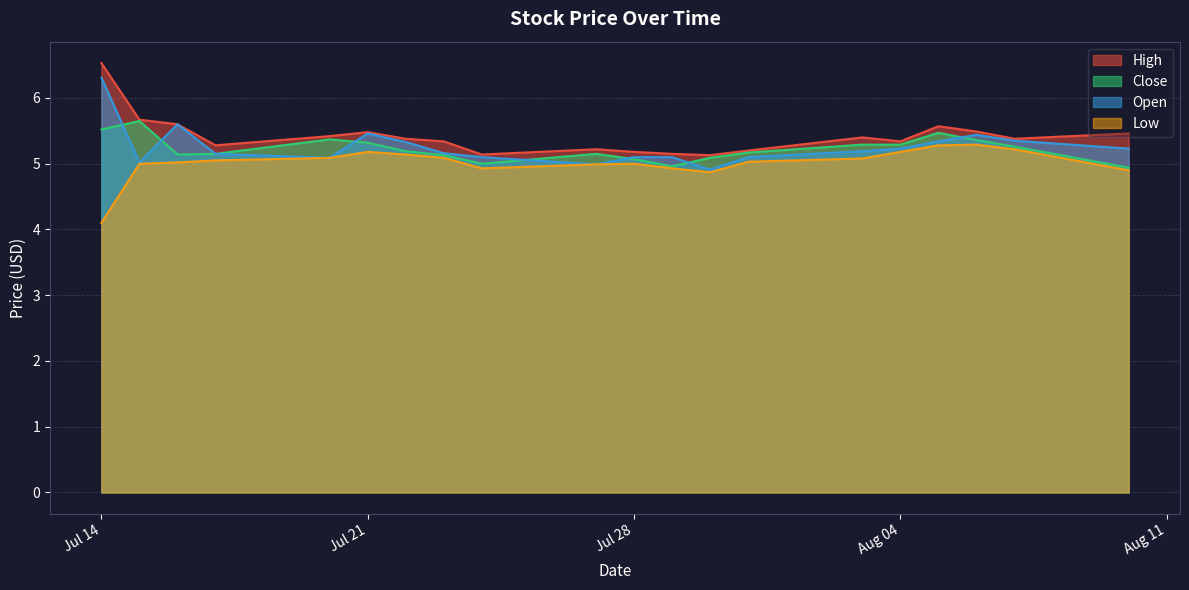

Where is the first local minimum for High?

2020-07-17